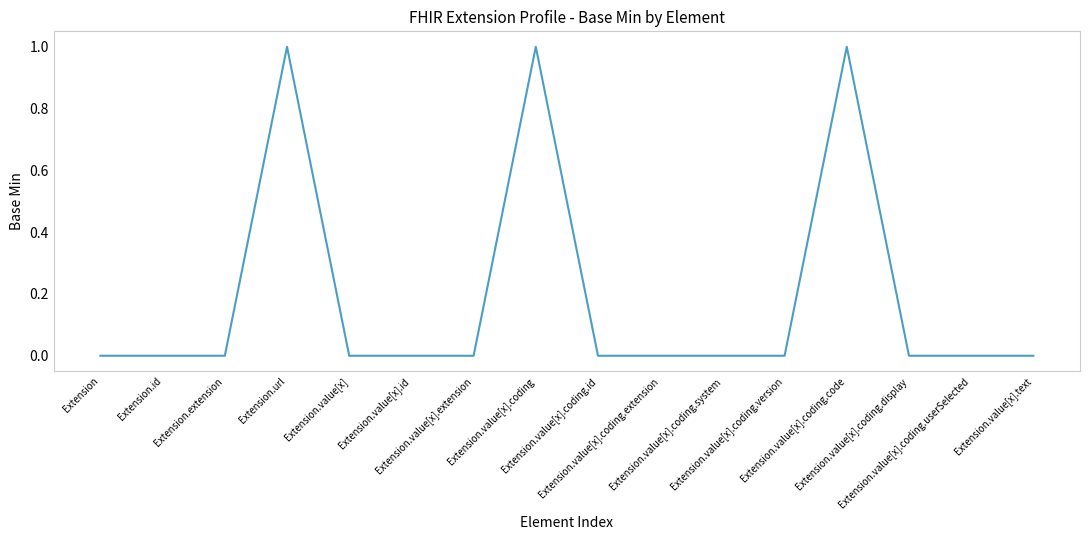

What is the sum of the values at Extension.value[x].coding.code and Extension?

1